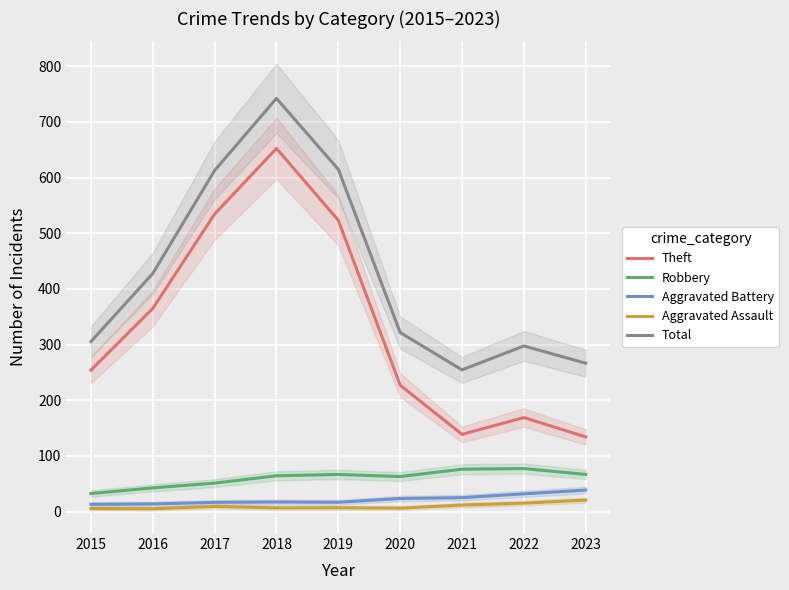

Reading left to right, extract all data points from this chart.

Theft: 254.1	365.0	534.5	652.4	523.2	227.0	138.7	168.9	134.1
Robbery: 32.4	42.5	51.2	64.3	66.7	62.9	76.1	77.3	66.7
Aggravated Battery: 13.0	13.7	16.5	17.2	16.7	23.5	25.0	31.8	38.6
Aggravated Assault: 5.5	5.0	9.3	6.6	6.9	6.2	11.7	15.2	20.6
Total: 305.4	427.7	612.8	742.2	614.8	321.6	254.5	297.5	266.5